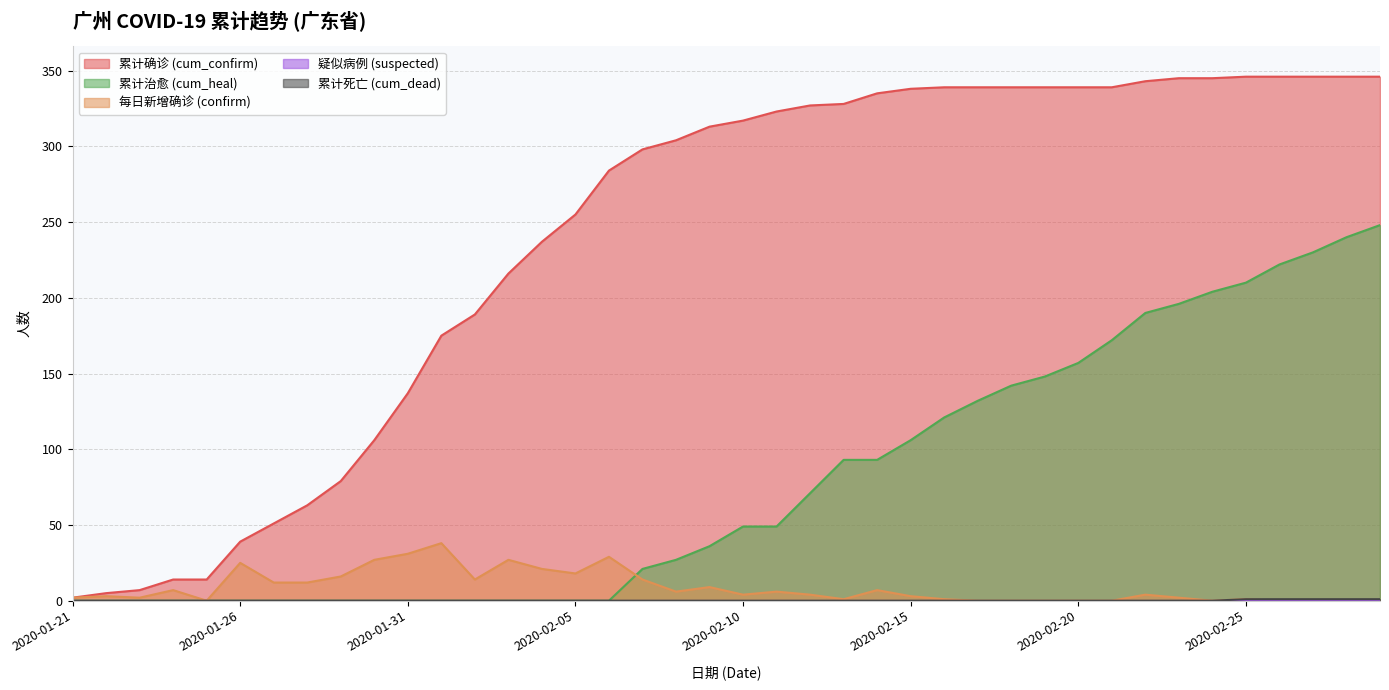

Between 2020-02-11 and 2020-02-23, which is larger?

2020-02-23